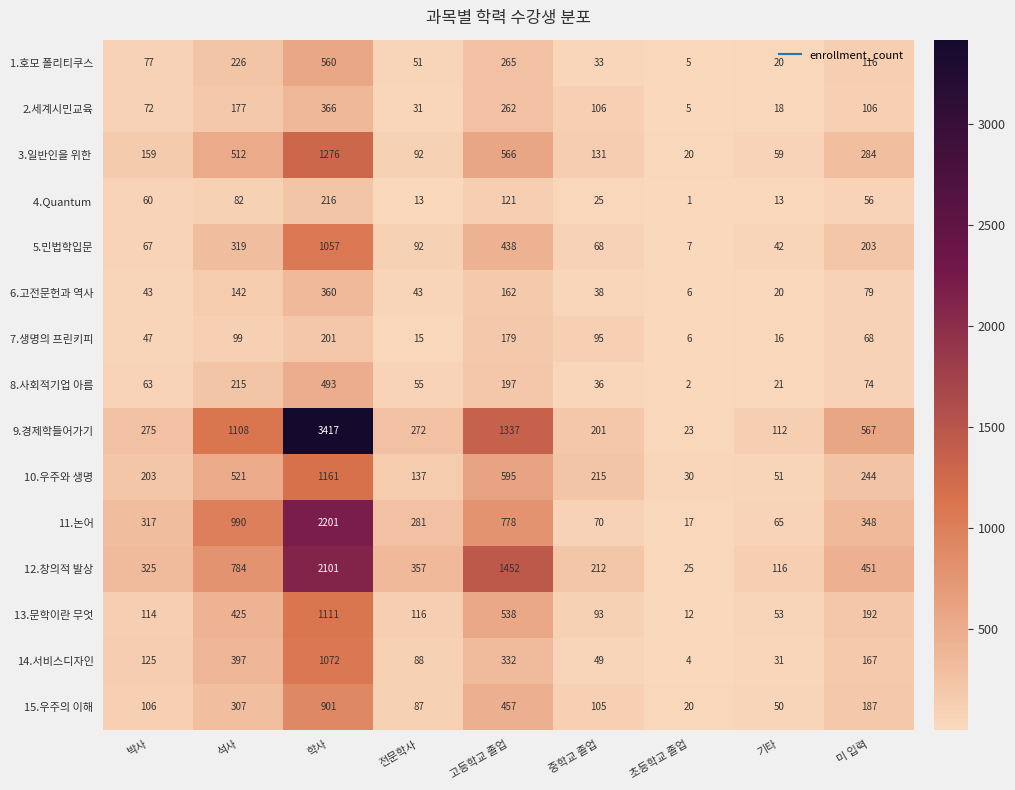

What is the minimum value for 7.생명의 프린키피?

6